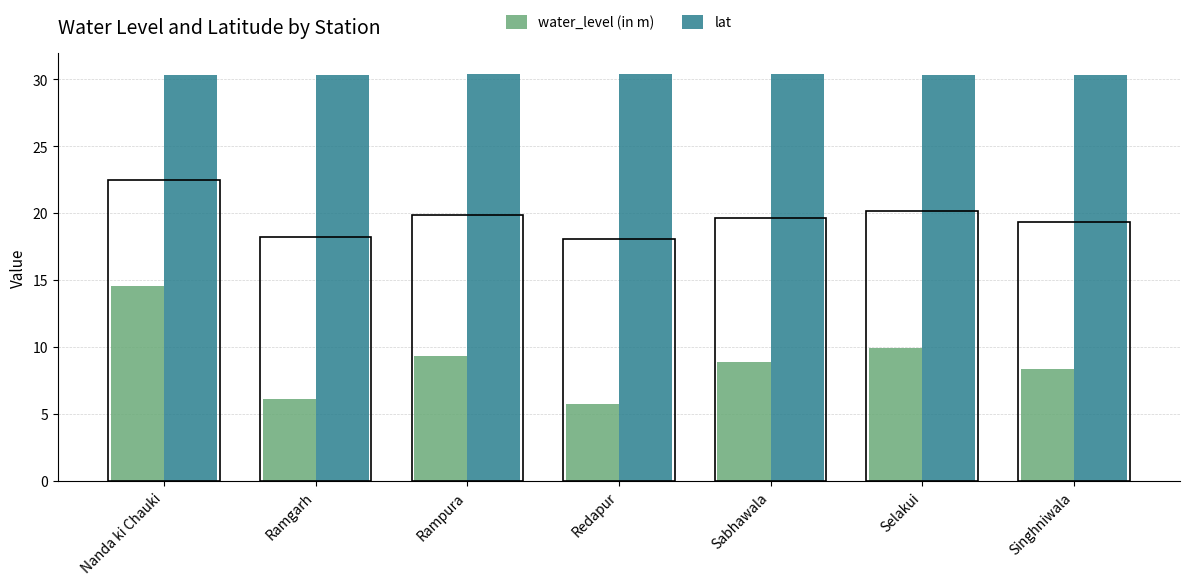

Which category has the highest value across all series?

Redapur